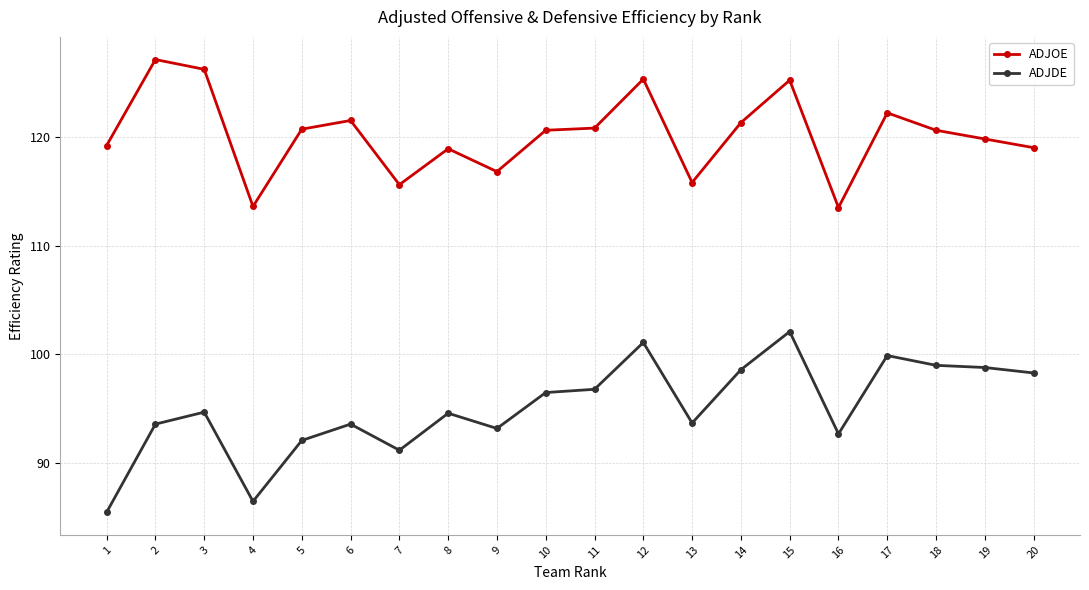

True or false: ADJOE and ADJDE intersect in this chart.

False